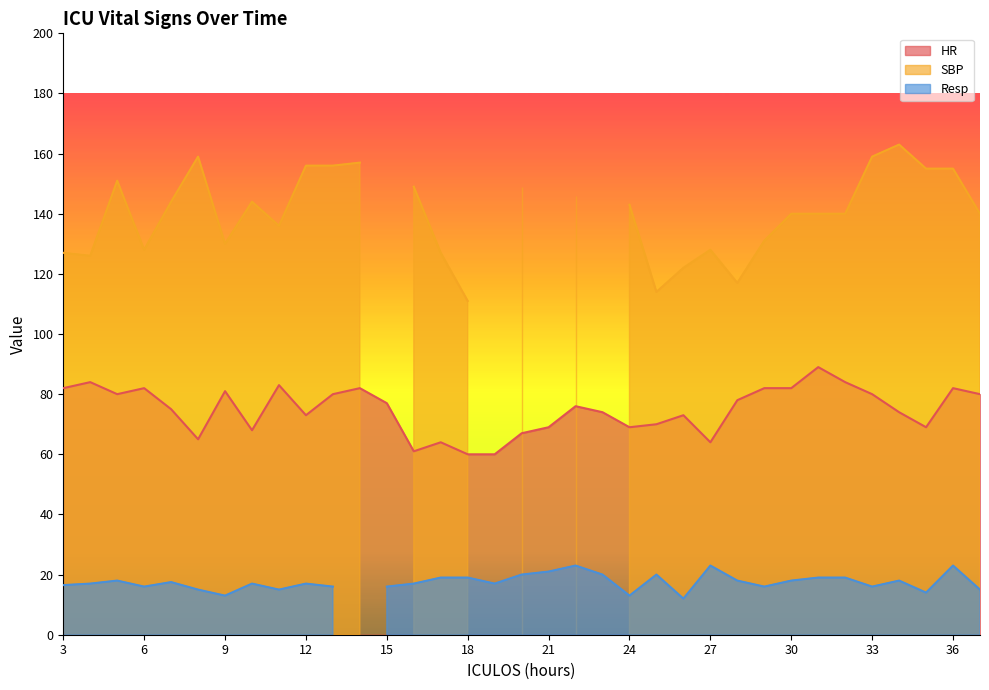

What is the lowest value of the HR series?

60